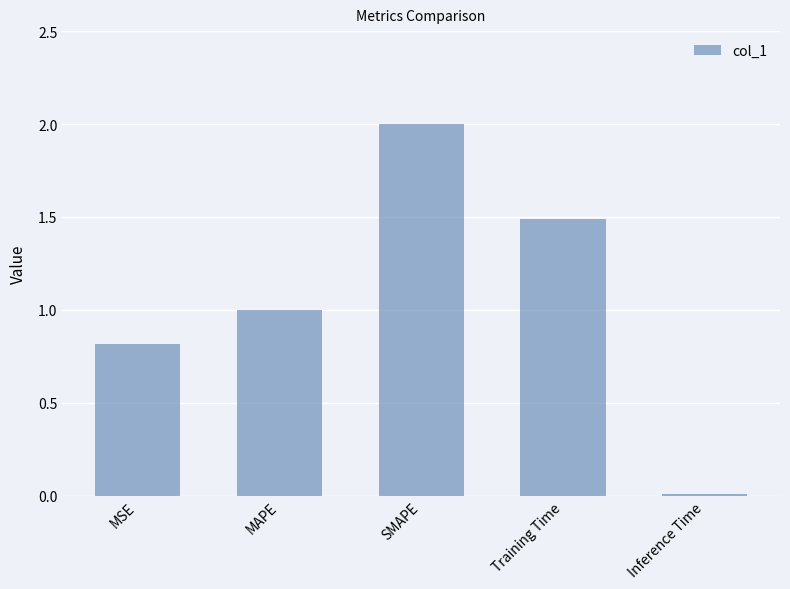

At which label does the data first exceed 1?

MAPE